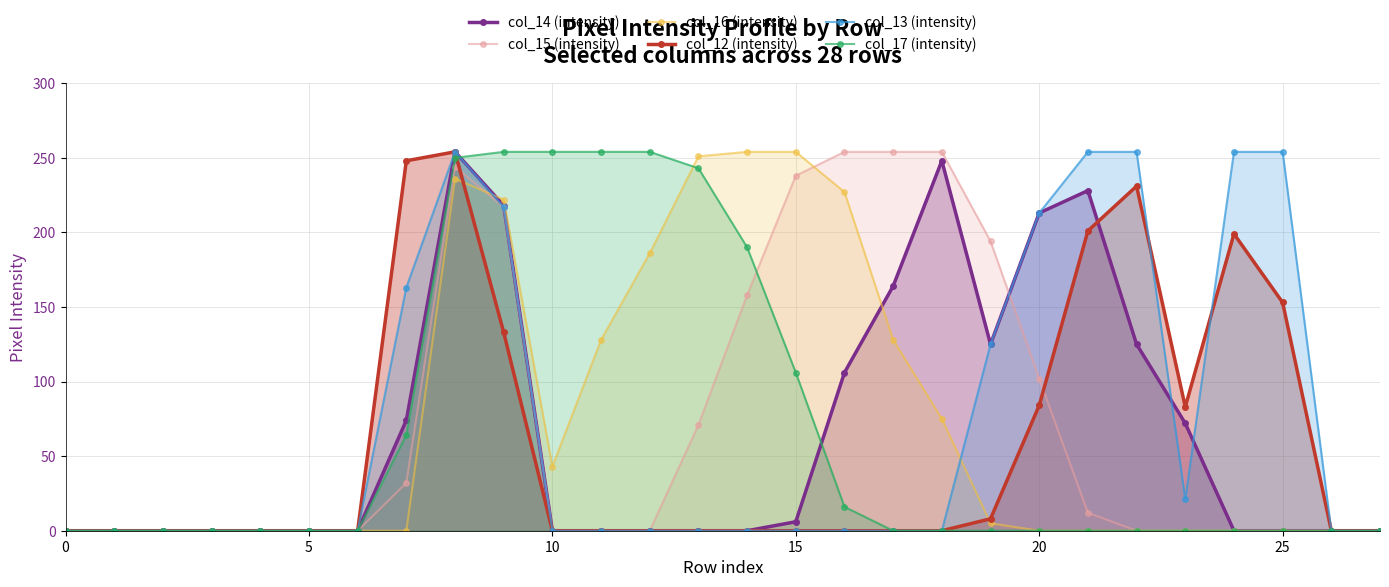

What is the difference between the maximum and minimum values in the col_16 (intensity) series?

254